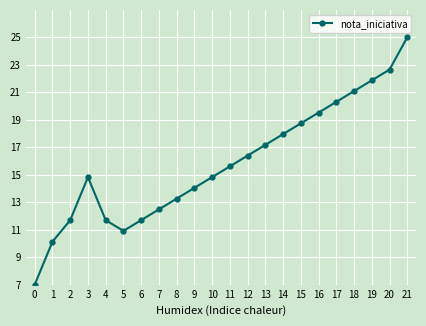

True or false: the data has more than 1 interior local peaks.

False